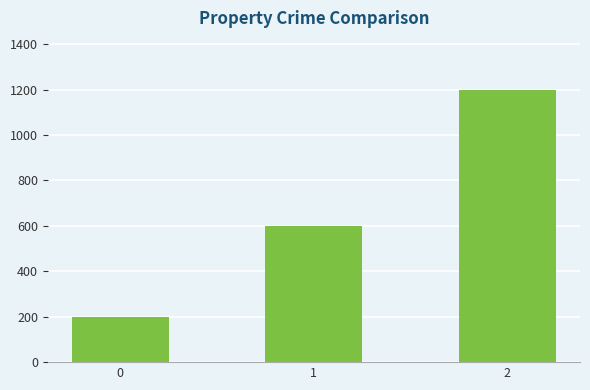

The chart shows a value of 1200 at 2. True or false?

True